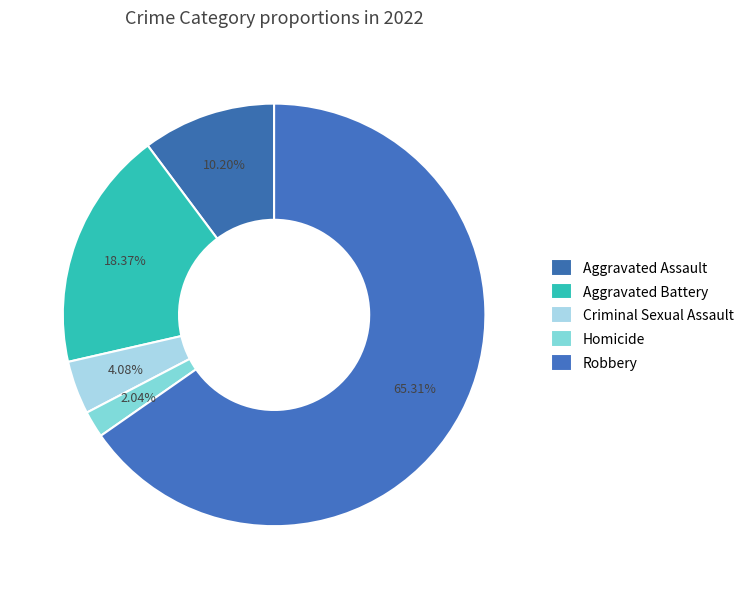

Does Robbery represent more than half of the total?

Yes